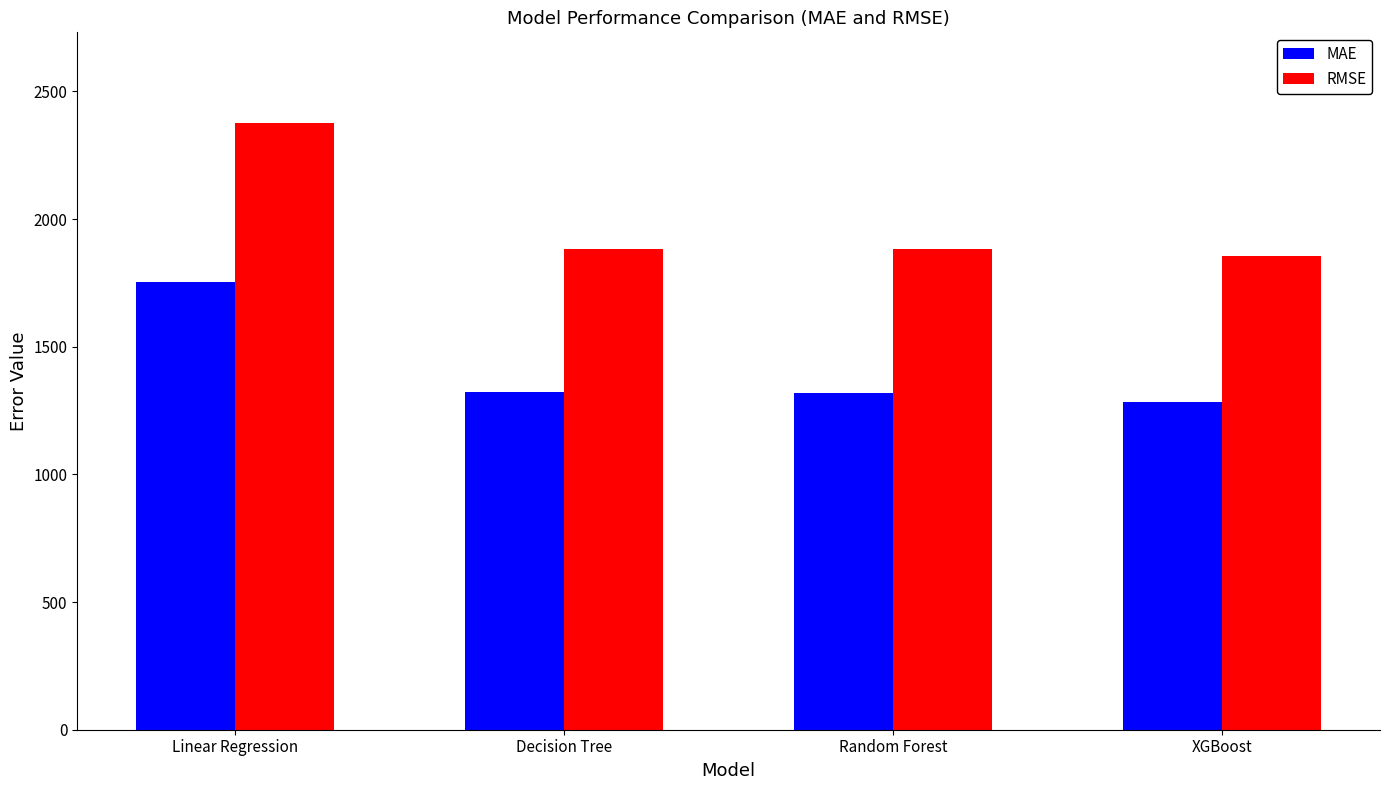

Does the chart contain any negative values?

No